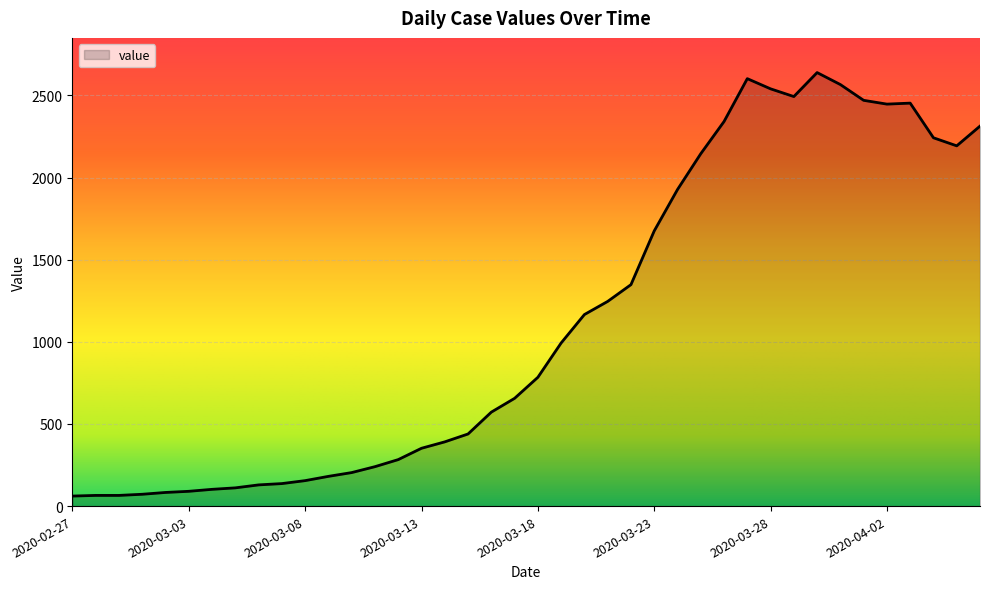

What is the difference between the maximum and minimum values?

2578